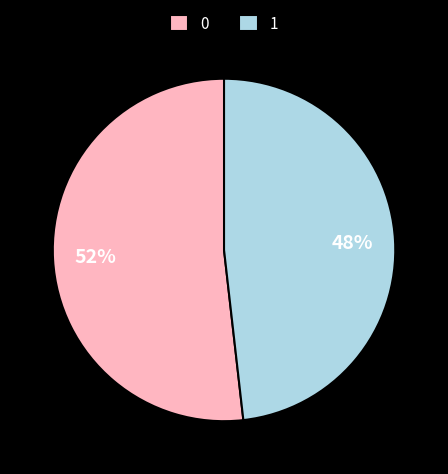

Does any single category account for the majority?

Yes